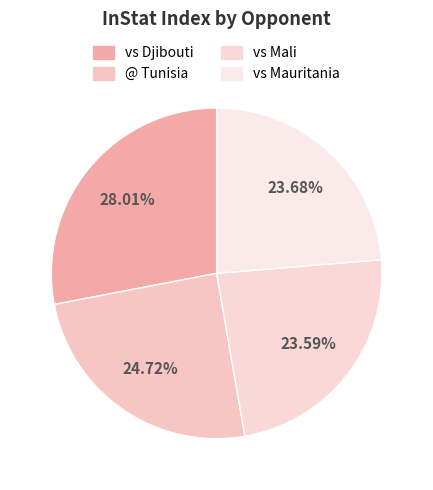

To the nearest percent, what is the difference between the vs Djibouti and @ Tunisia slice percentages?

3%